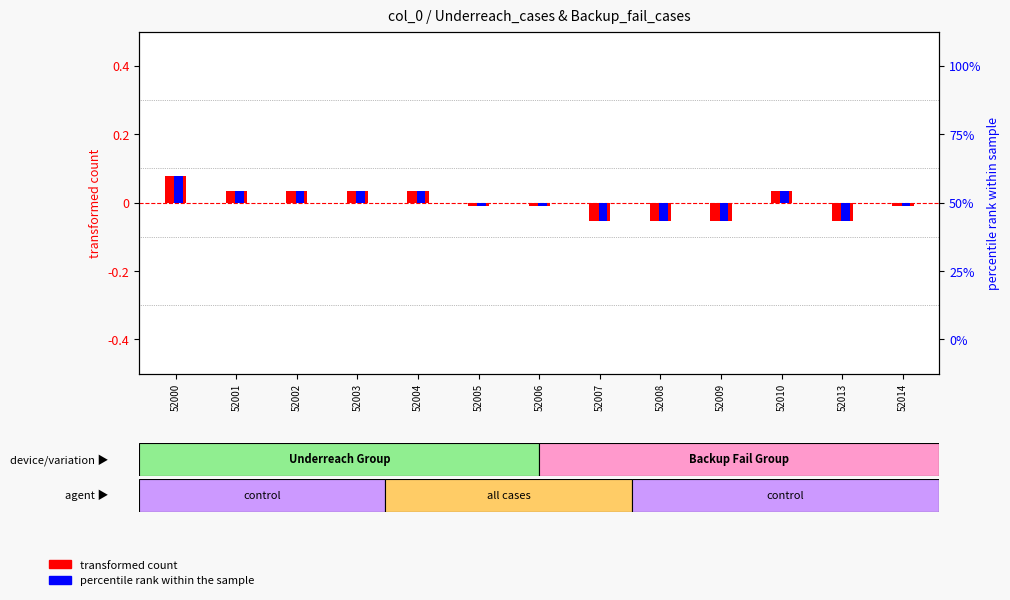

Is the value of transformed count at 52009 greater than the value of percentile rank within the sample at 52003?

No